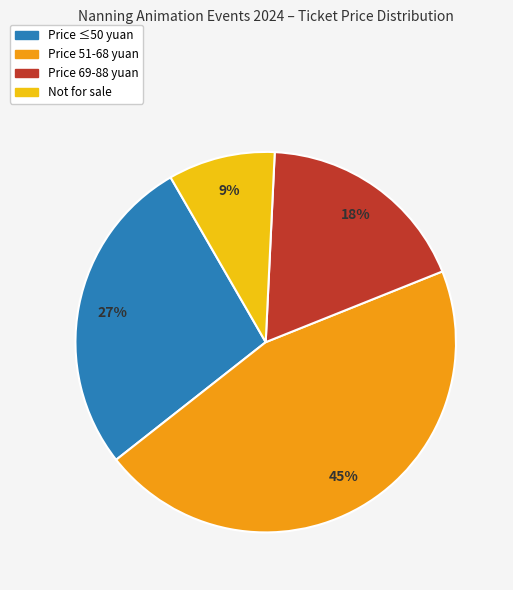

To the nearest percent, what is the average slice percentage?

25%